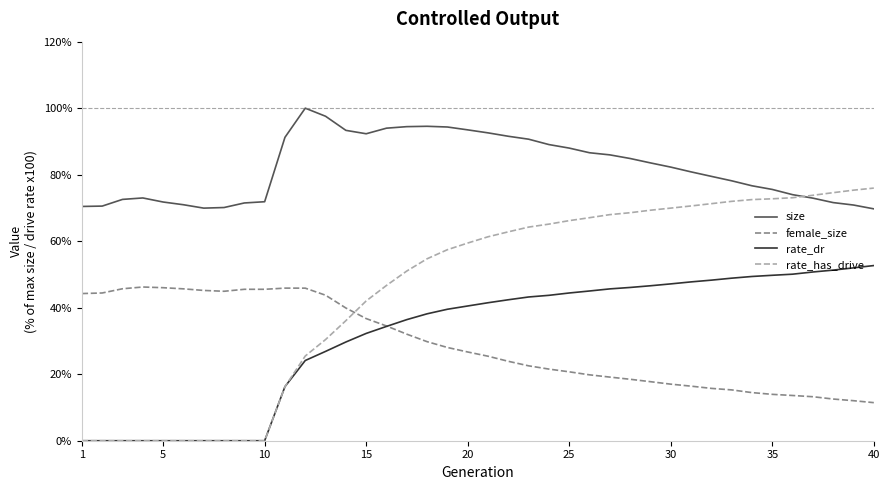

Which series has the largest total across all categories?

size